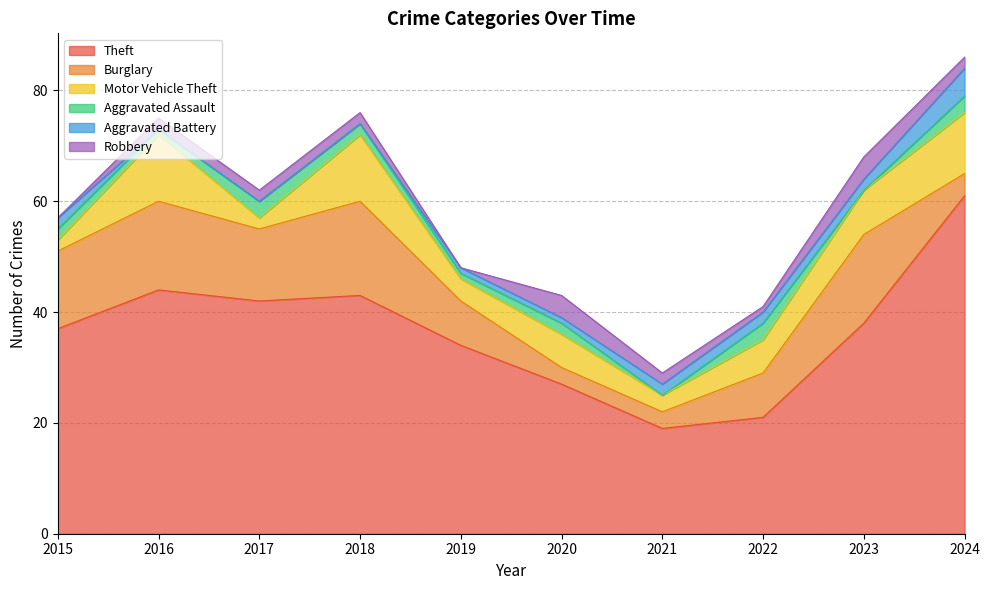

Which series has the largest total across all categories?

Theft